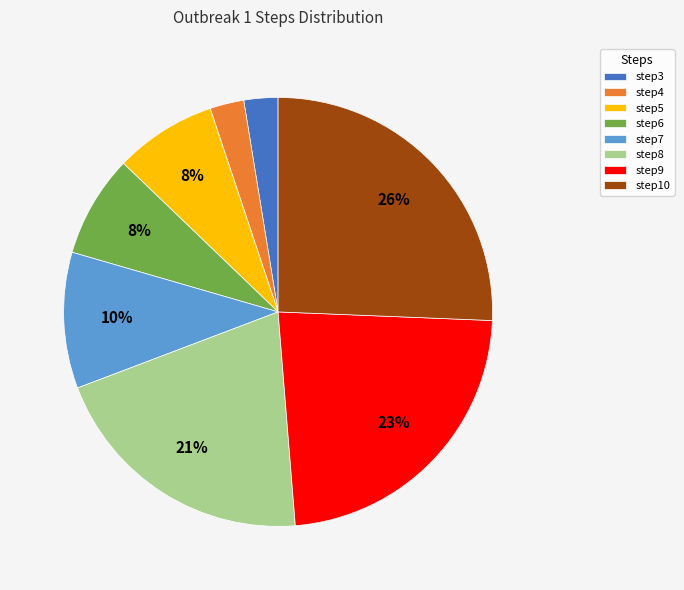

Which has a higher value, step8 or step7?

step8